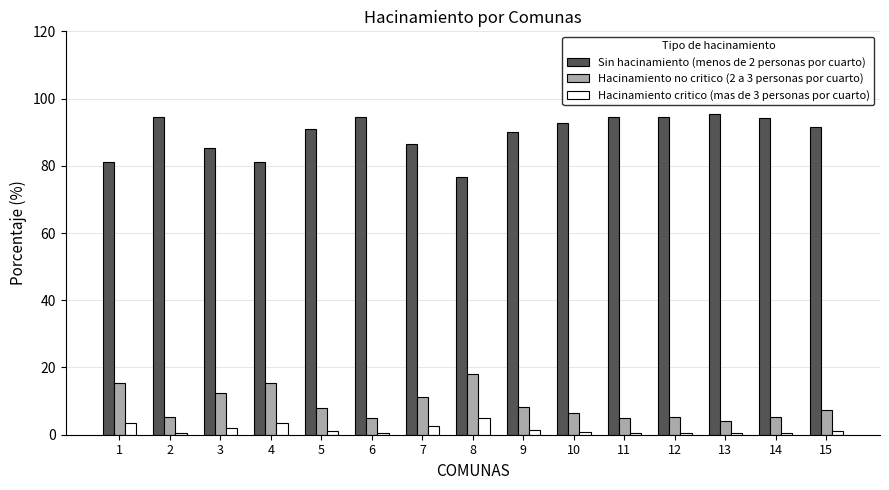

Is it true that Hacinamiento no critico (2 a 3 personas por cuarto) equals 4.9 at 11?

True